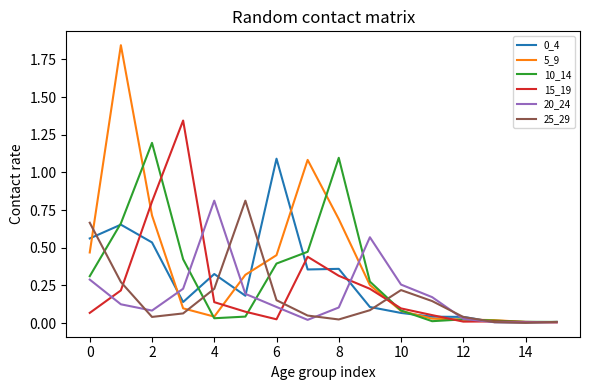

How many lines are shown in the chart?

6